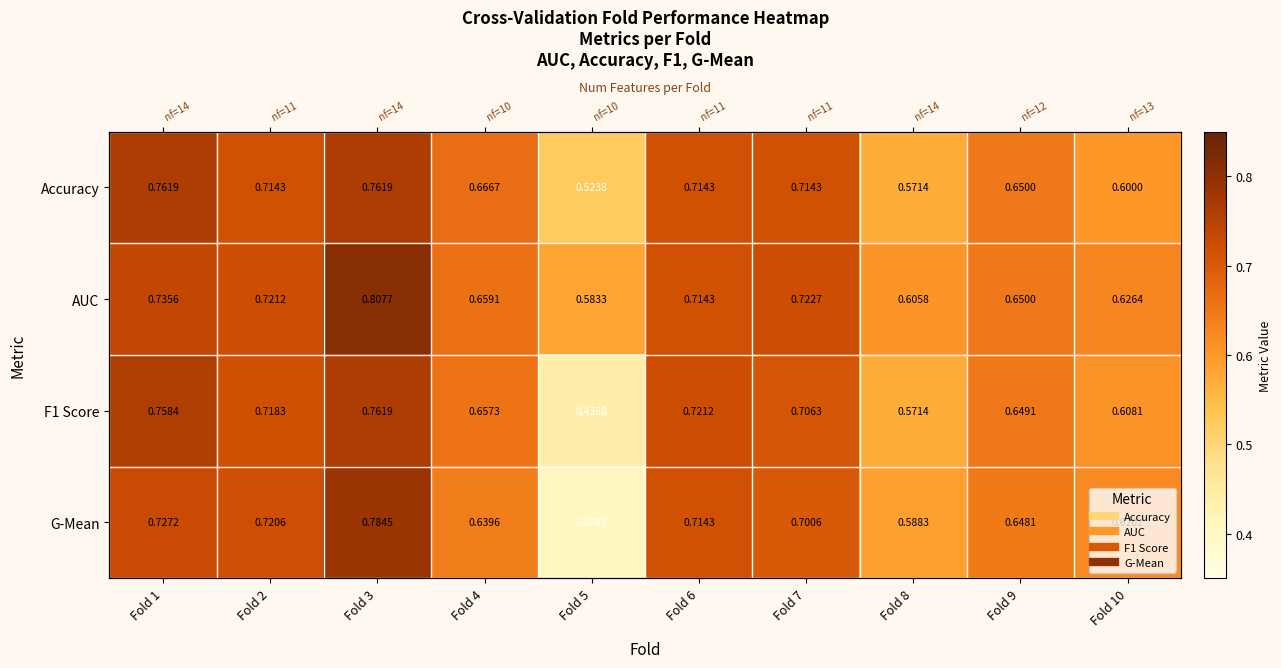

Count the F1 Score values in the range 0 to 1.

10